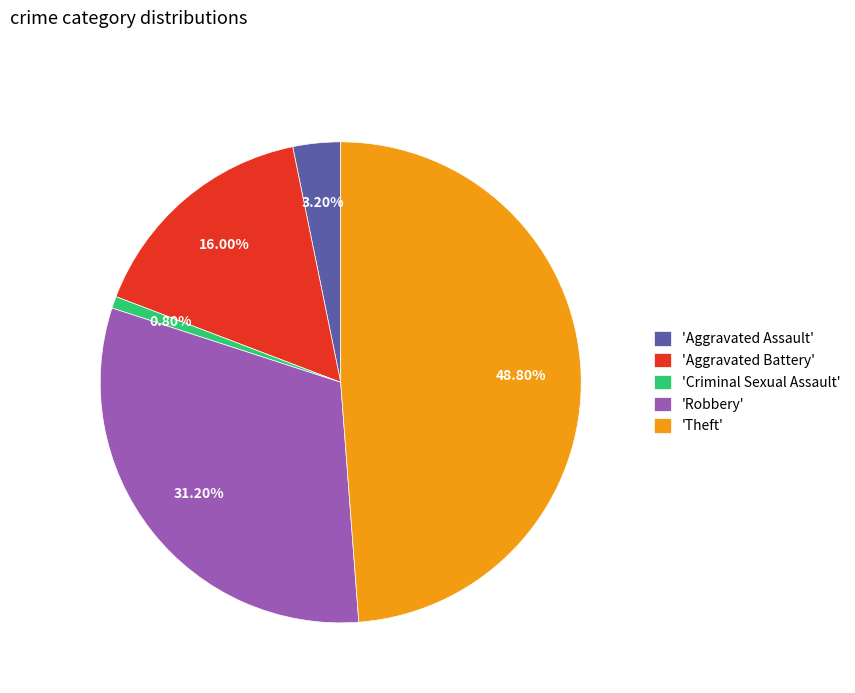

Does any single category account for the majority?

No